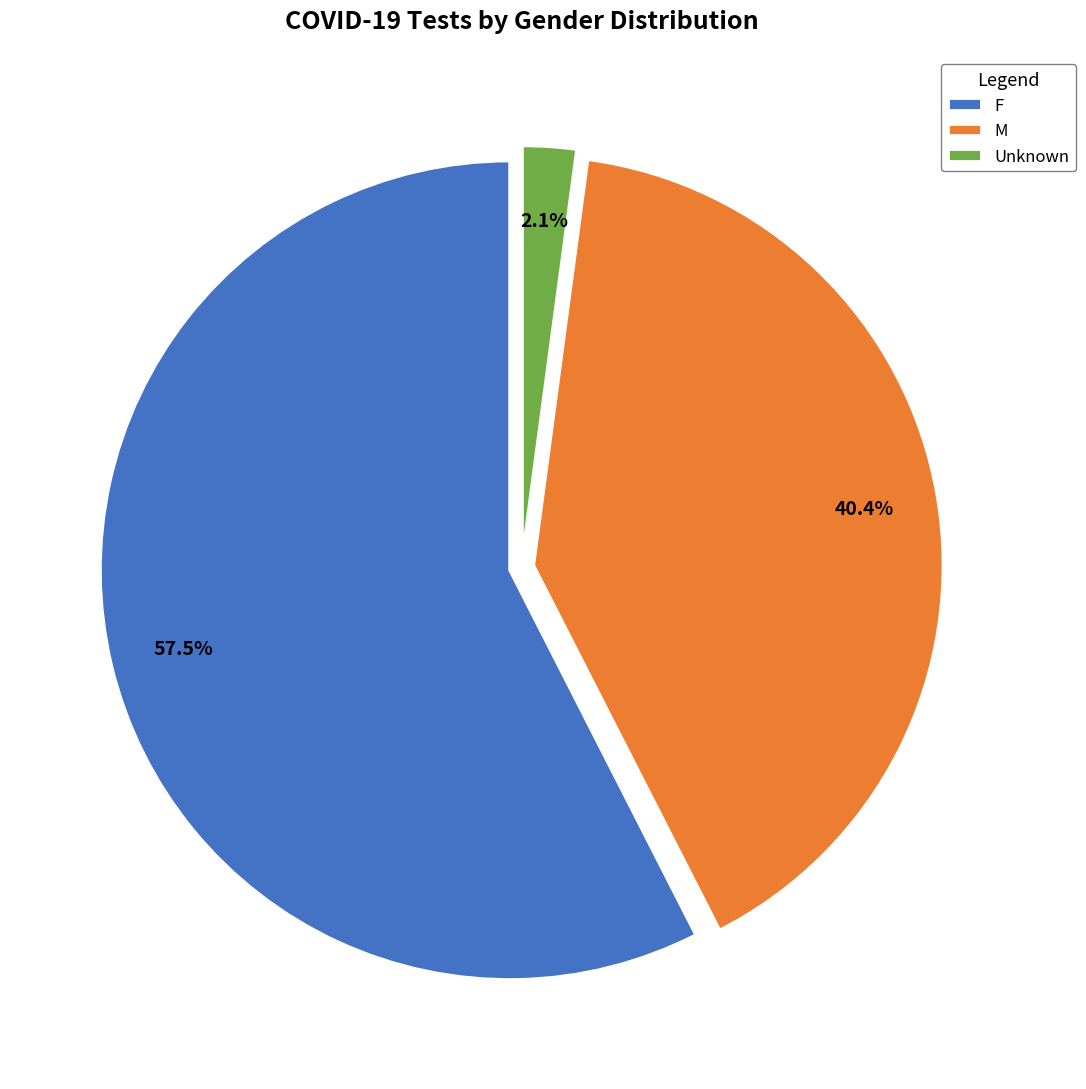

What is the smallest slice in the pie chart?

Unknown